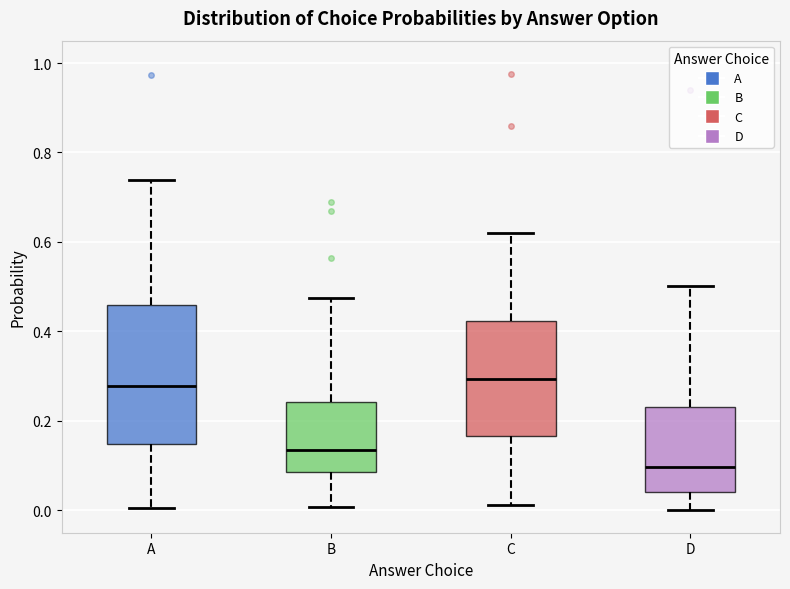

Reading left to right, read every box against the y-axis: the position of its median line, the range the box covers, and the ends of its whiskers. The values are not printed on the chart, so give them approximately, as read against the axis.

A: median 0.28, box 0.14 to 0.46, whiskers 0.00 to 0.74
B: median 0.14, box 0.08 to 0.24, whiskers 0.00 to 0.48
C: median 0.30, box 0.16 to 0.42, whiskers 0.02 to 0.62
D: median 0.10, box 0.04 to 0.24, whiskers 0.00 to 0.50